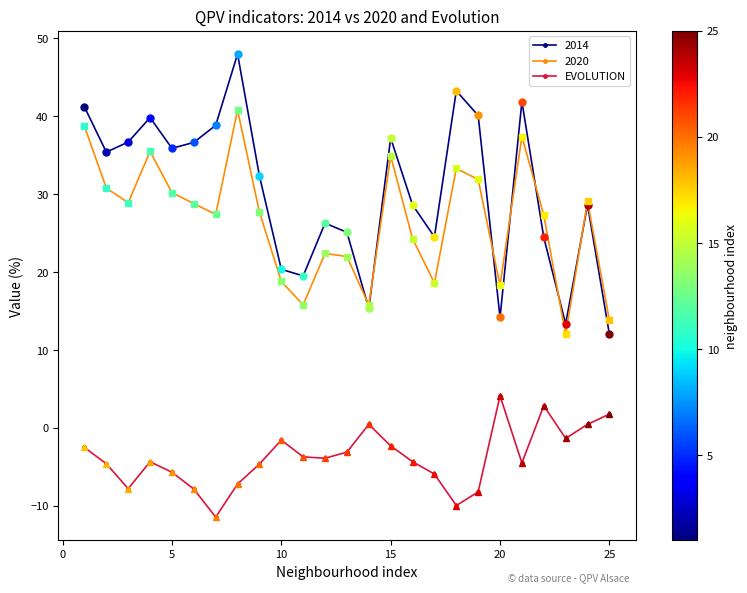

True or false: EVOLUTION and 2014 cross at least once.

False